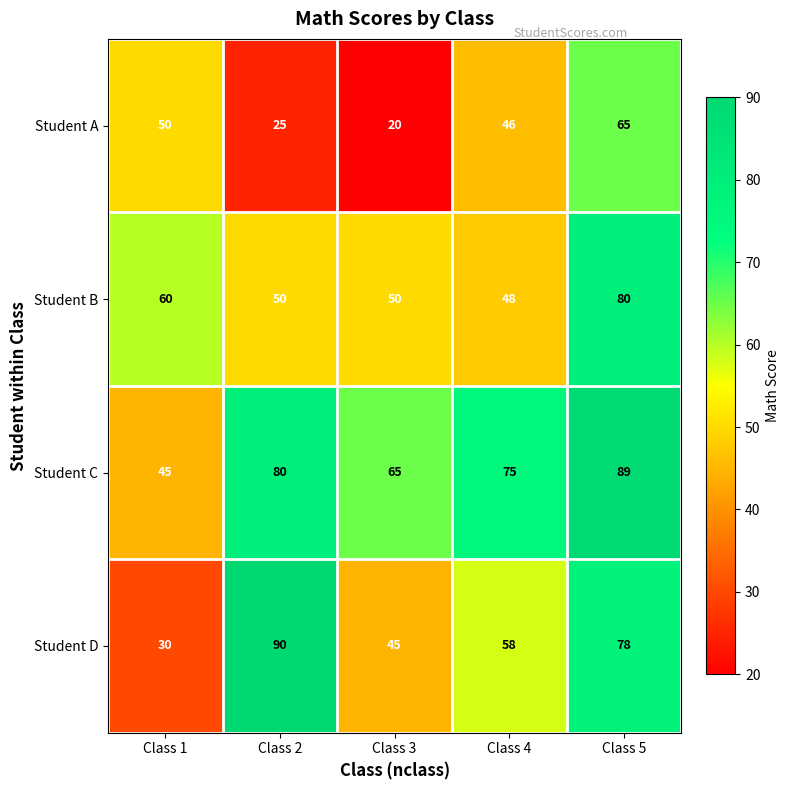

Between Class 1 and Class 3, which series saw the biggest shift?

Student A